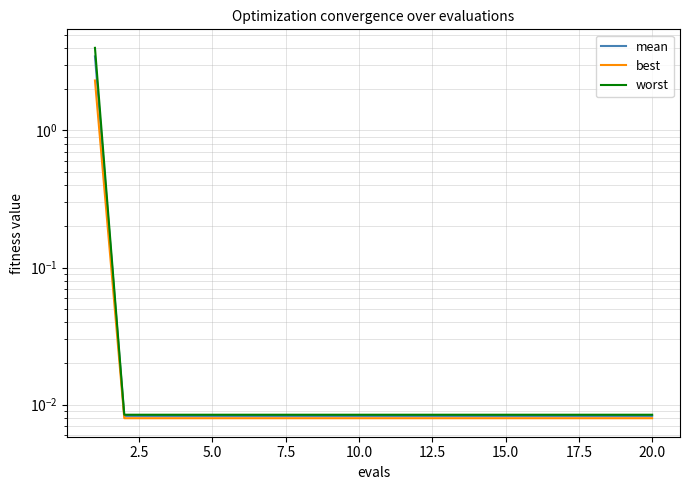

At how many categories does at least one series exceed 1?

1